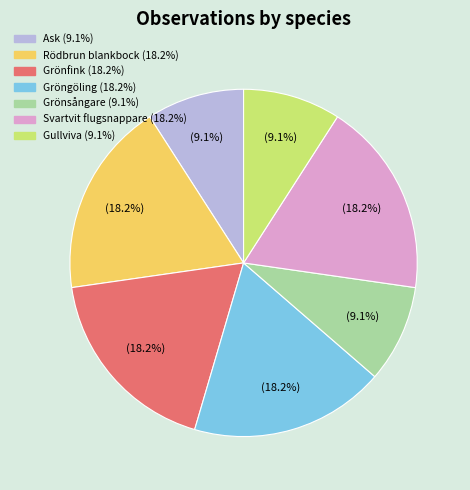

Is there any slice that represents more than half of the pie?

No